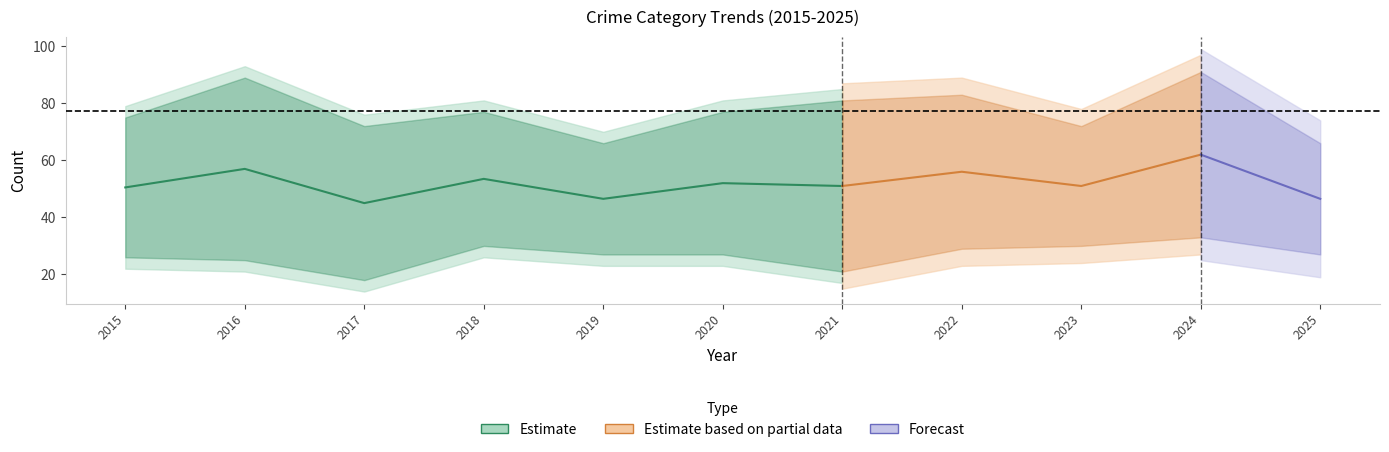

How many lines are shown in the chart?

4